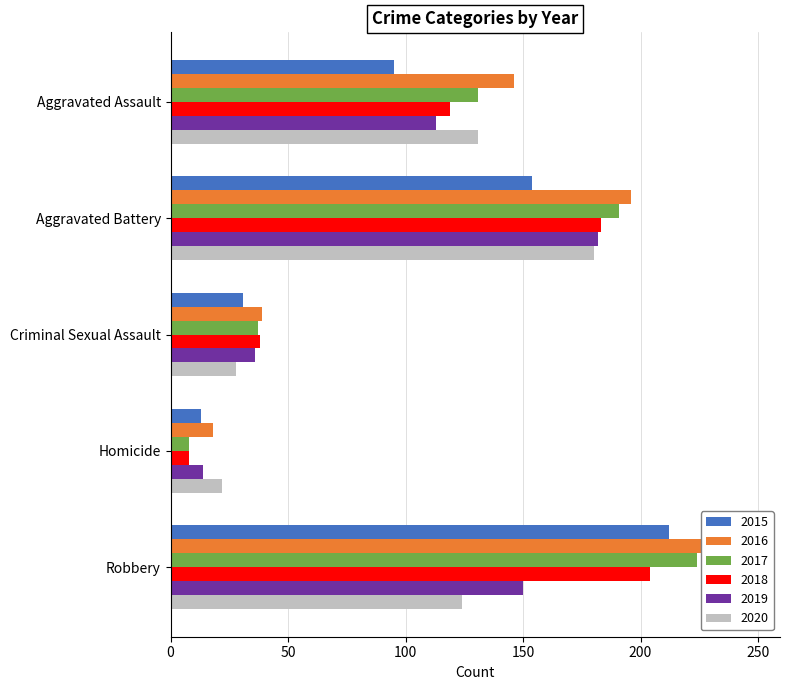

Which series has the largest total across all categories?

2016